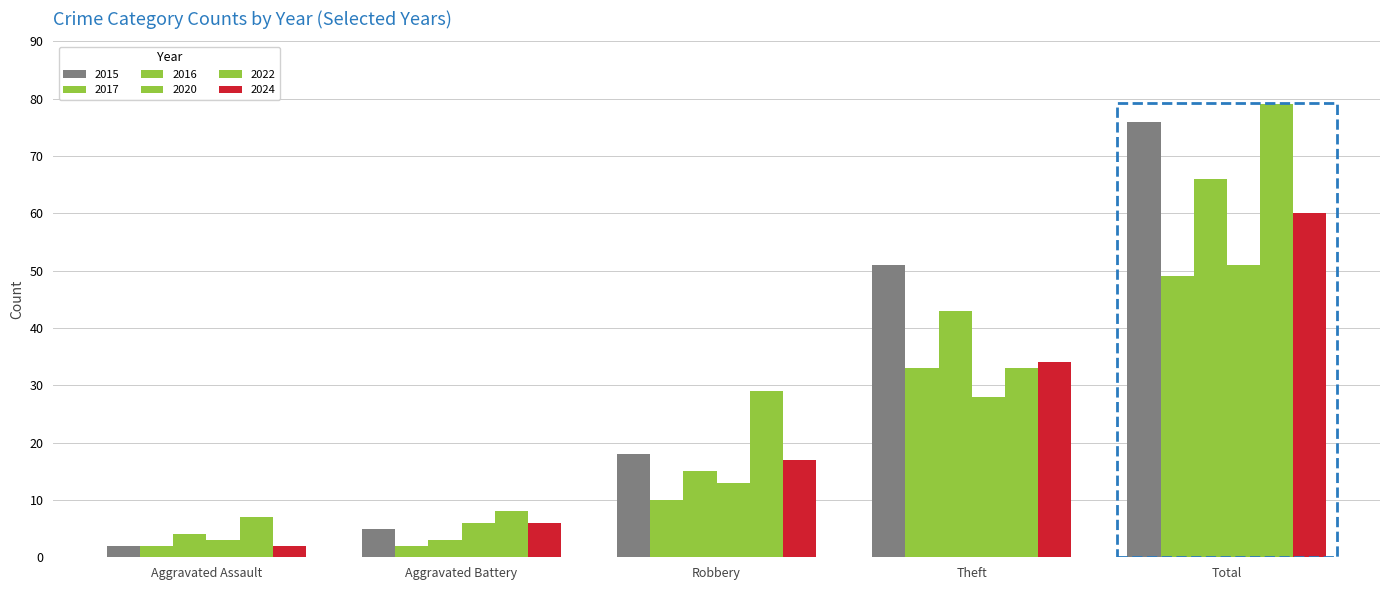

At which label is 2024 closest to 31?

Theft